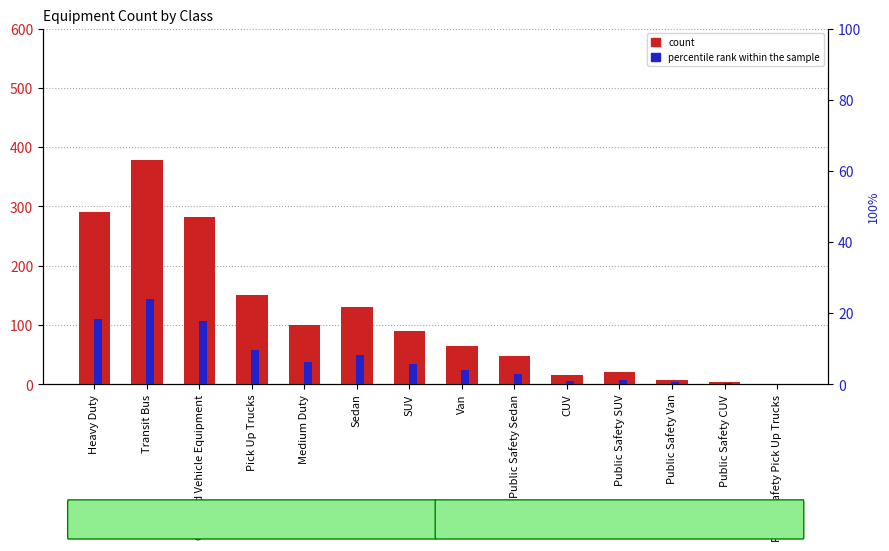

Is the value of count at Public Safety SUV greater than the value of percentile rank within the sample at CUV?

Yes